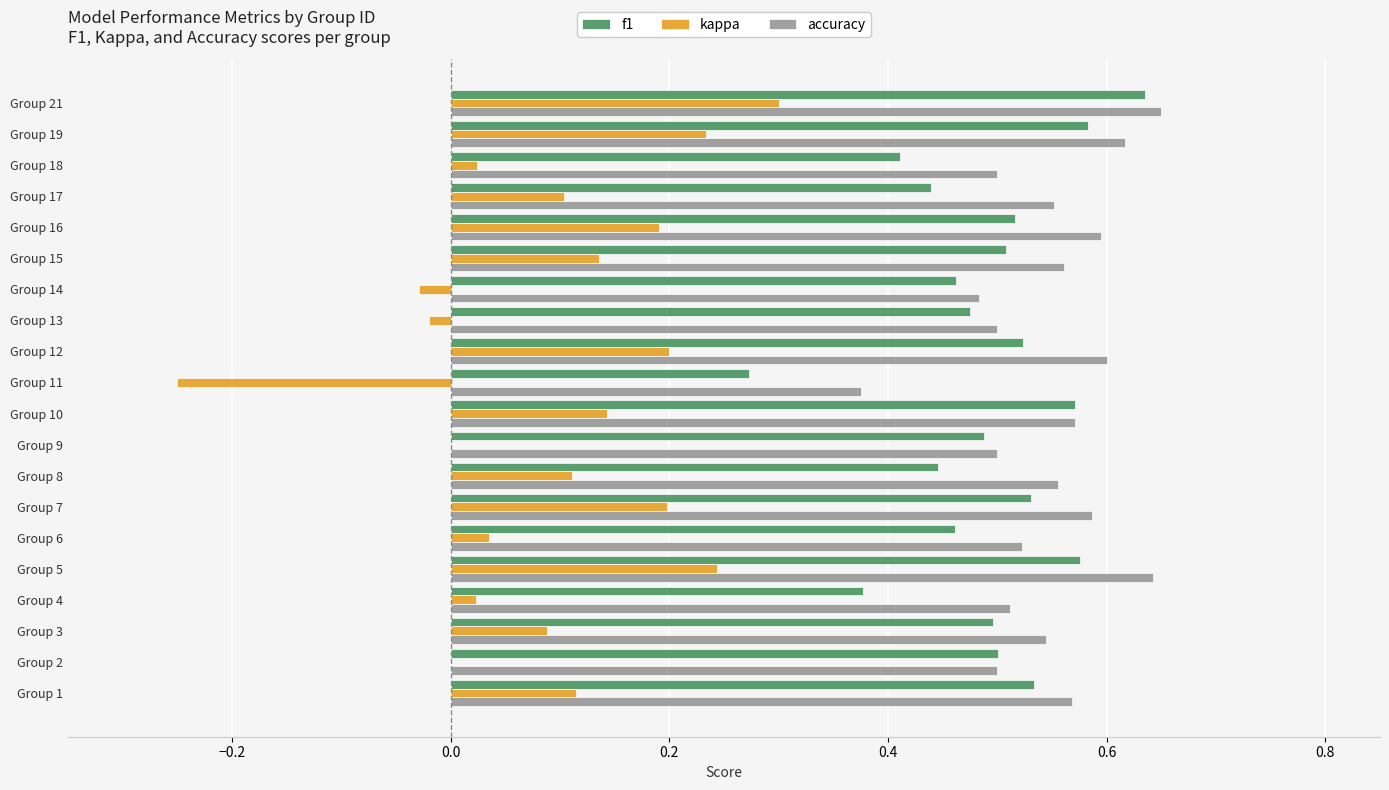

Between Group 2 and Group 10, which series saw the biggest shift?

kappa